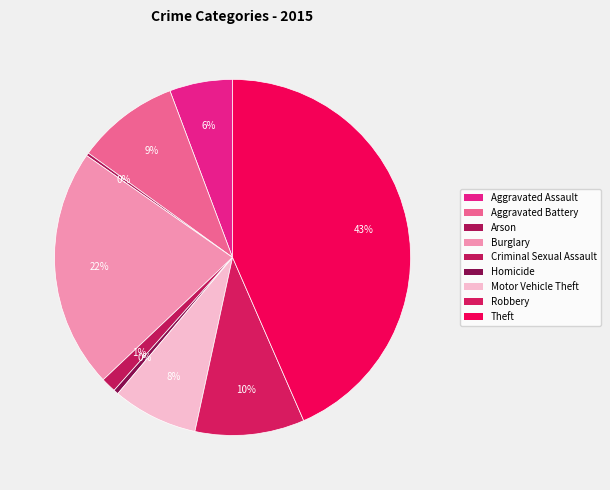

Combined, do Robbery and Aggravated Battery account for over 50%?

No